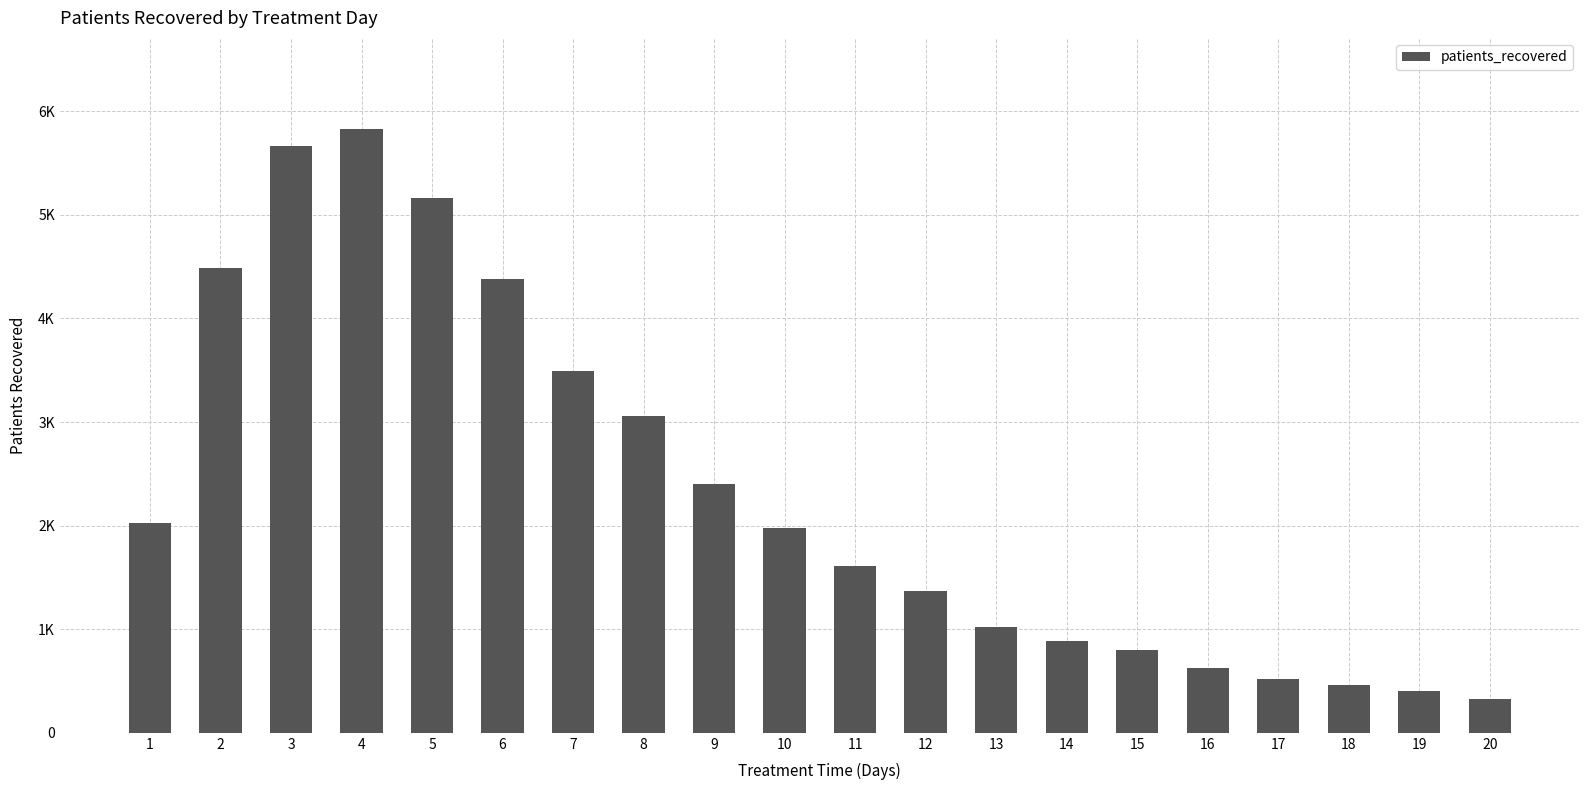

Are the bars horizontal?

No